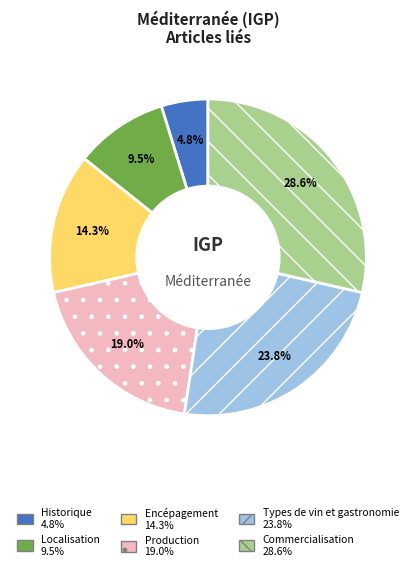

Is it true that Production is 19% of the pie?

True